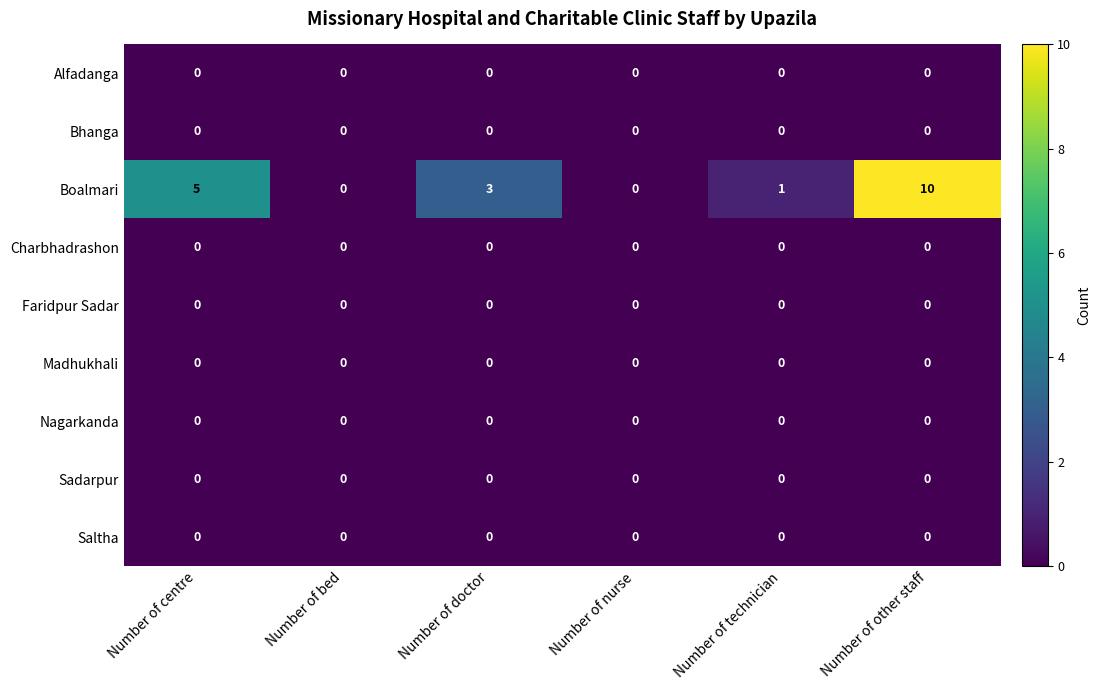

The Bhanga series shows 0 at Number of centre. True or false?

True